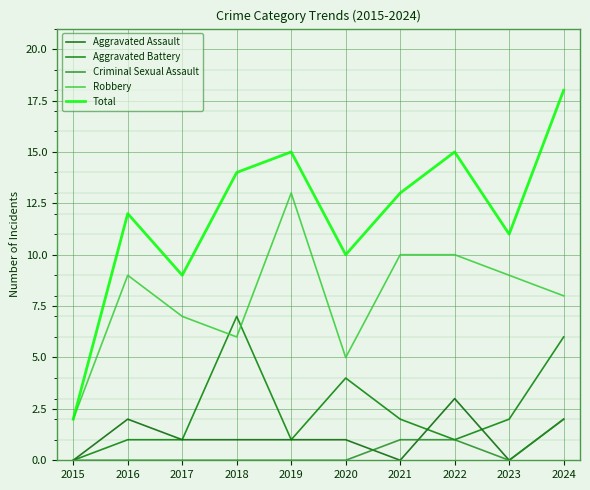

What are all the series names shown in the legend?

Aggravated Assault, Aggravated Battery, Criminal Sexual Assault, Robbery, Total